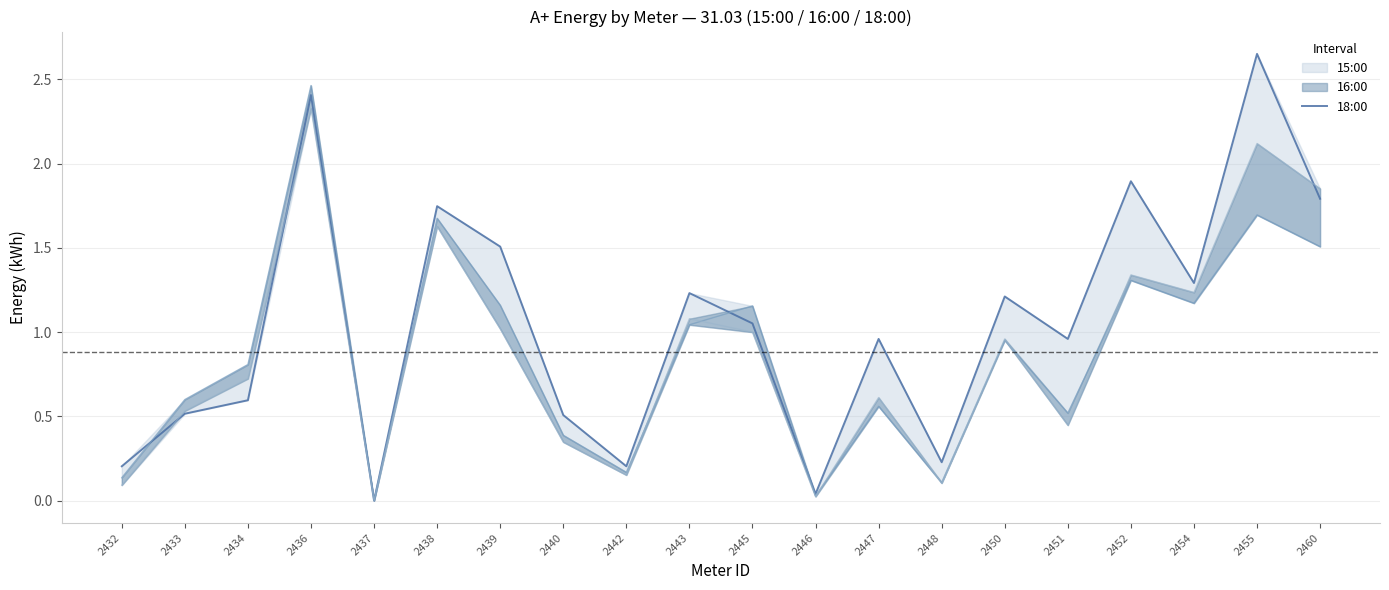

The value at 2448 is 0.2. True or false?

True